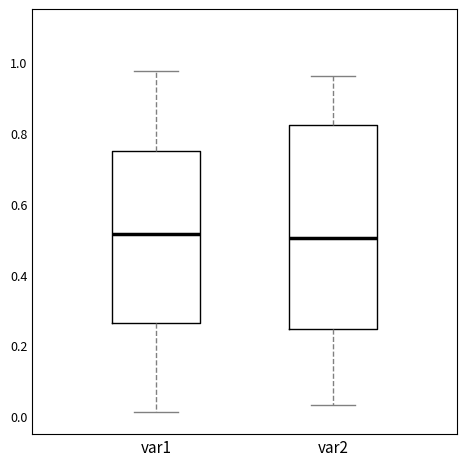

Reading left to right, read every box against the y-axis: the position of its median line, the range the box covers, and the ends of its whiskers. The values are not printed on the chart, so give them approximately, as read against the axis.

var1: median 0.52, box 0.26 to 0.76, whiskers 0.02 to 0.98
var2: median 0.50, box 0.24 to 0.82, whiskers 0.04 to 0.96